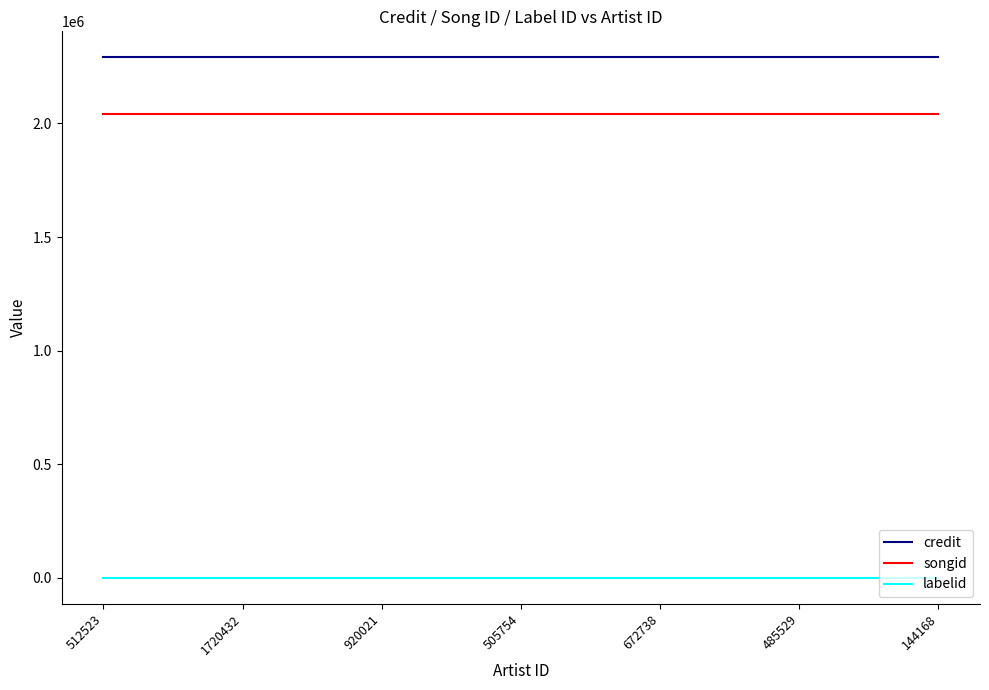

The value of credit at 144168 is 1176784. True or false?

False